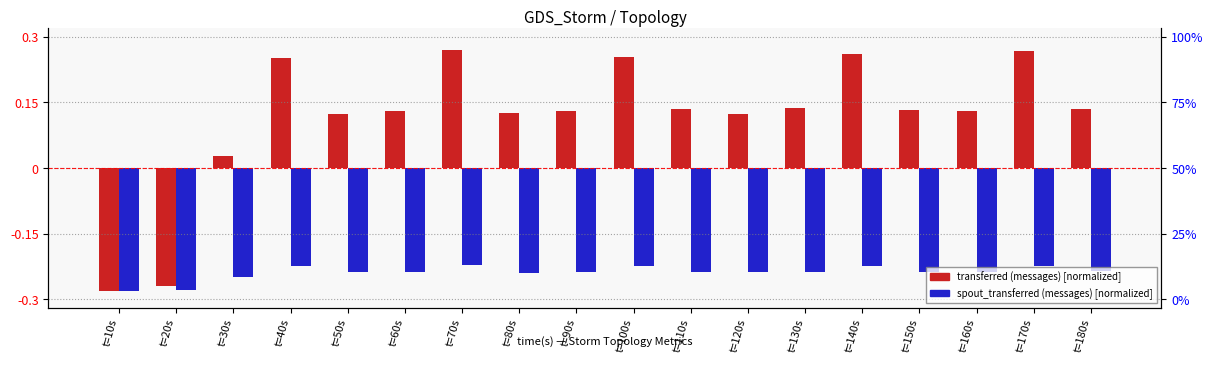

Between t=60s and t=80s, which series saw the biggest shift?

transferred (messages)